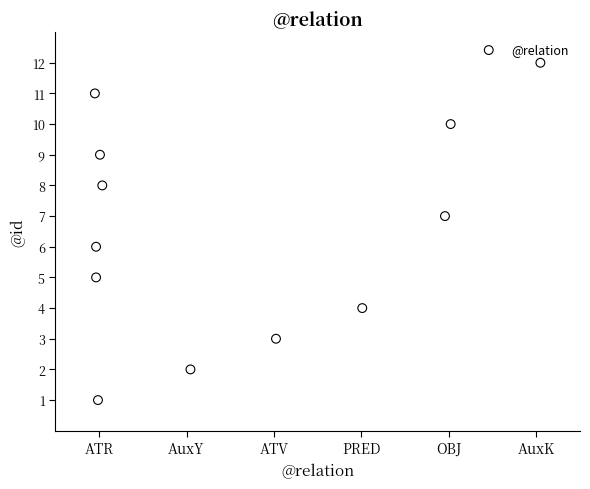

What is the range of Y values (max minus min)?

11